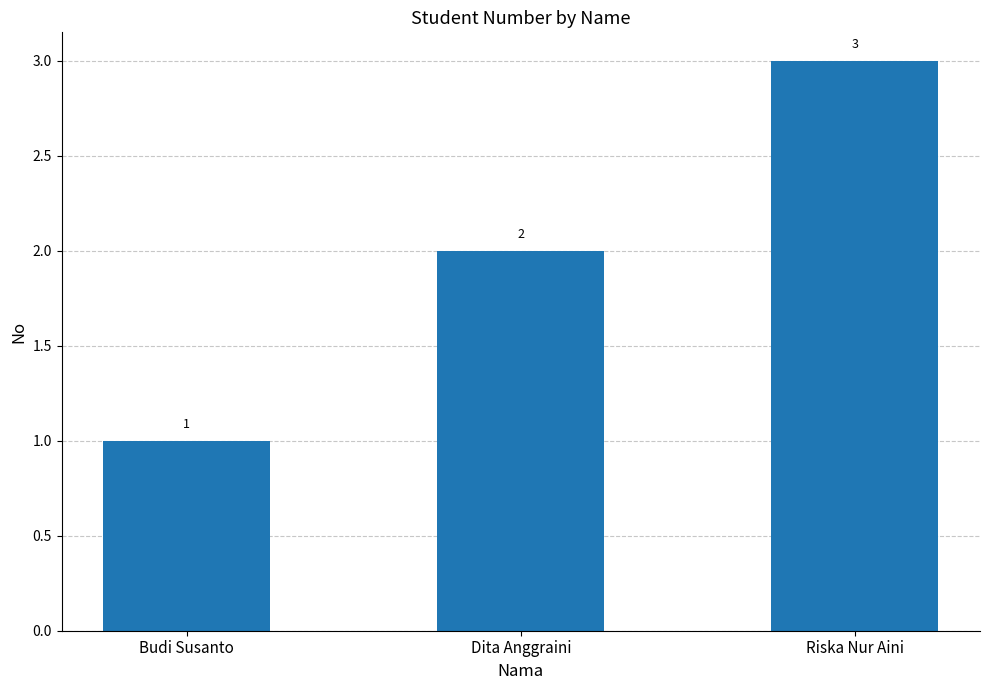

What is the label of the 2nd bar from the left?

Dita Anggraini